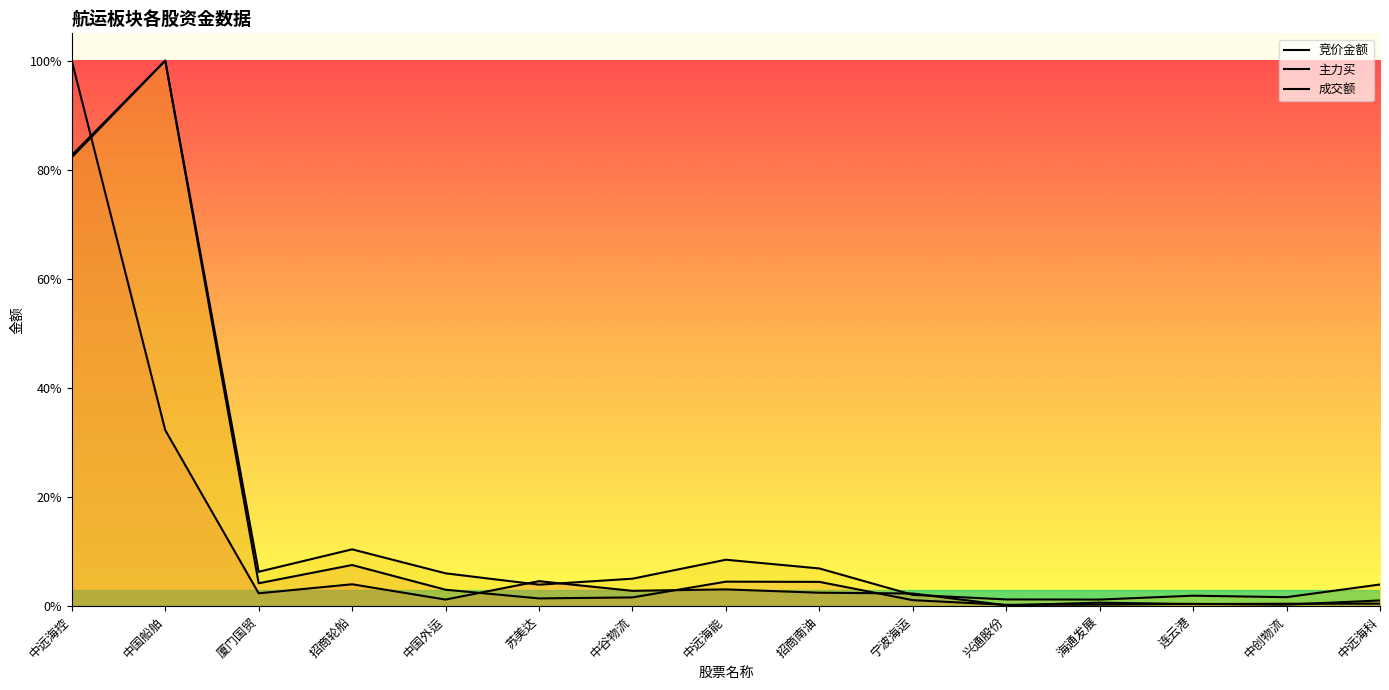

Count the number of categories in the chart.

15